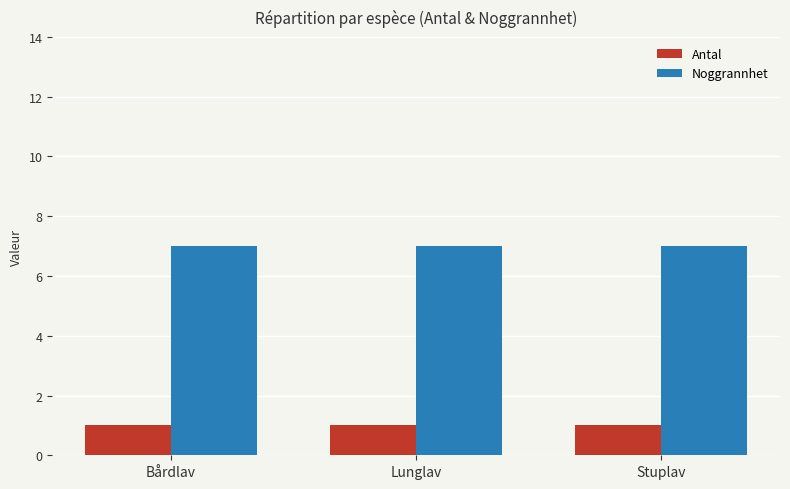

What is the total value across all series at Stuplav?

8